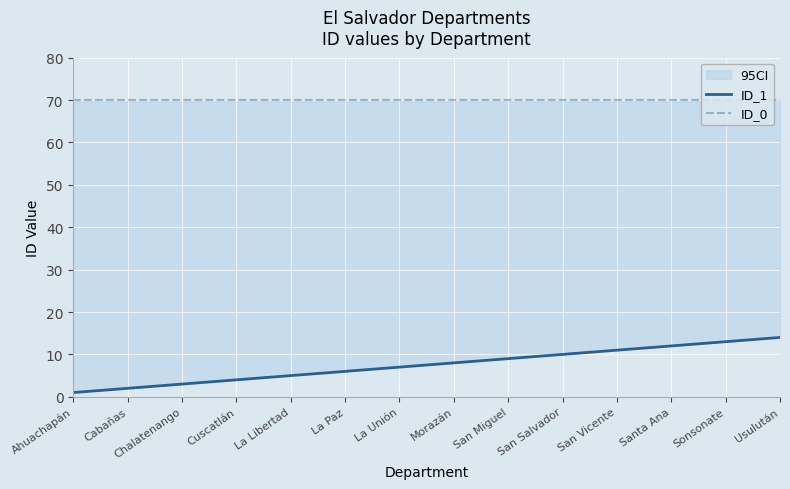

Rank the series by their maximum value, from lowest to highest.

ID_1, ID_0